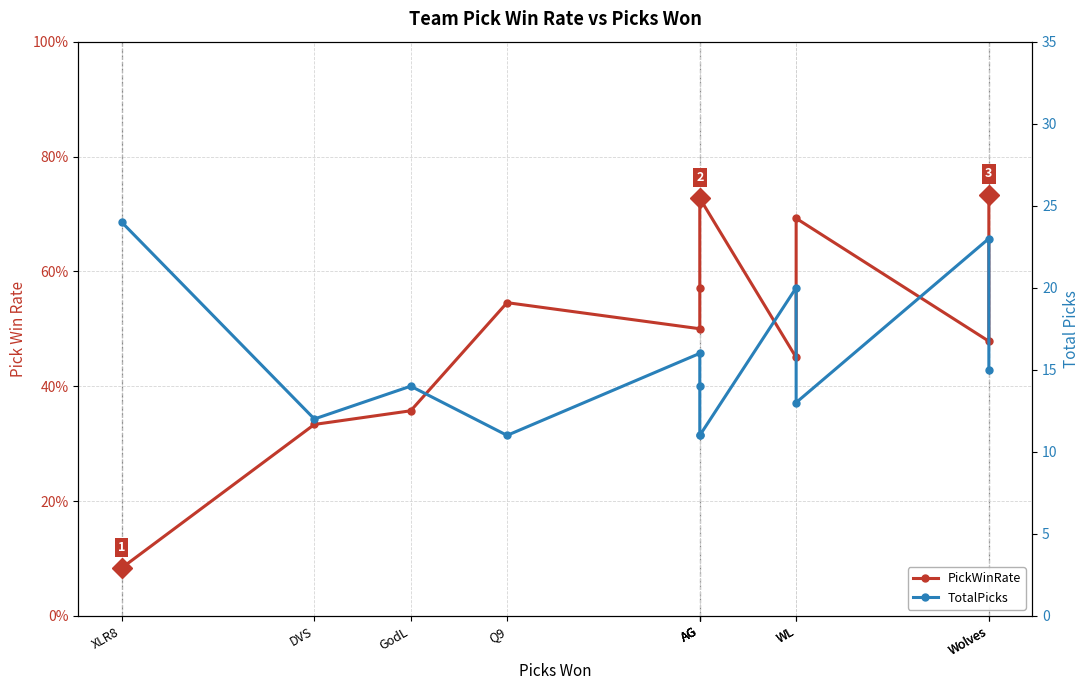

True or false: PickWinRate and TotalPicks intersect in this chart.

False